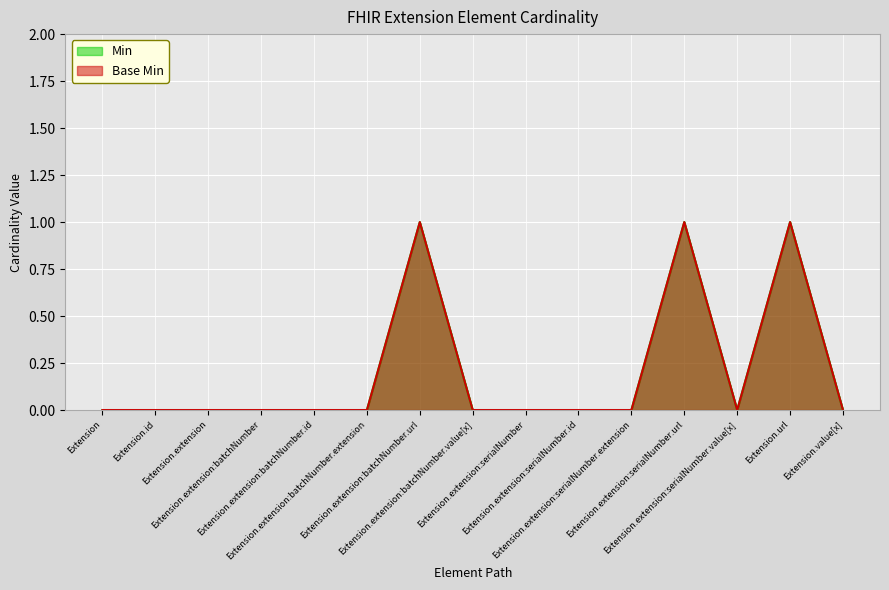

Which series has the largest range (max minus min)?

Min